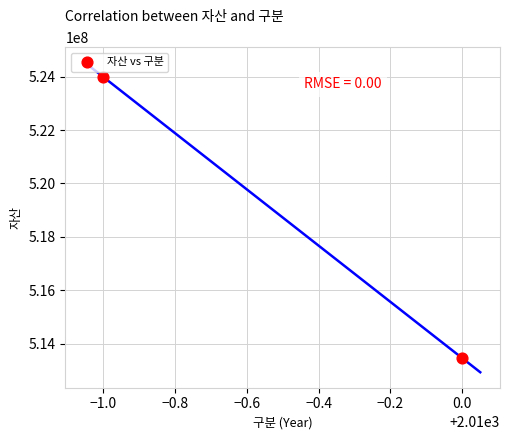

What is the average Y value?

518723932